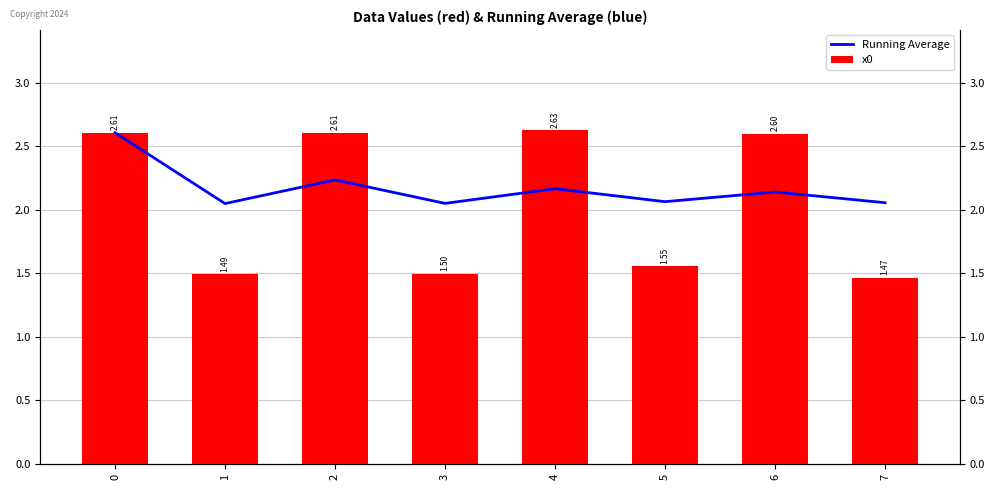

Count the x0 values in the range 1 to 2.

4